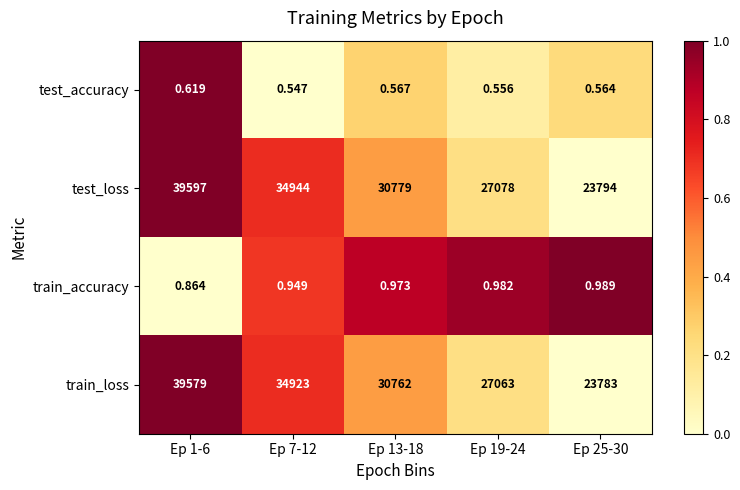

Is the value of train_accuracy at Ep 25-30 greater than the value of train_loss at Ep 7-12?

No